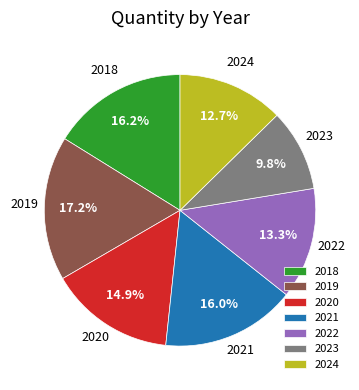

To the nearest percent, what is the average slice percentage?

14%